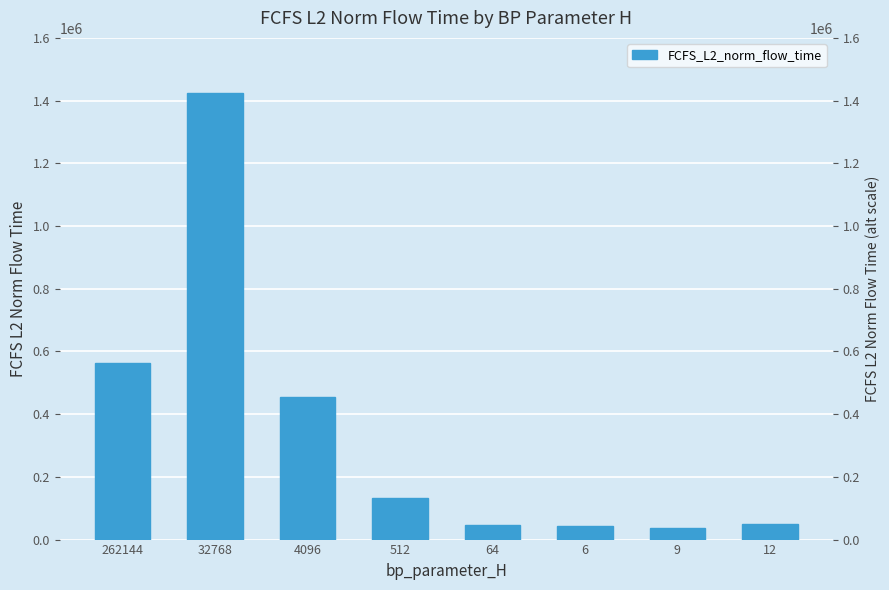

Which label corresponds to the largest value in the chart?

32768